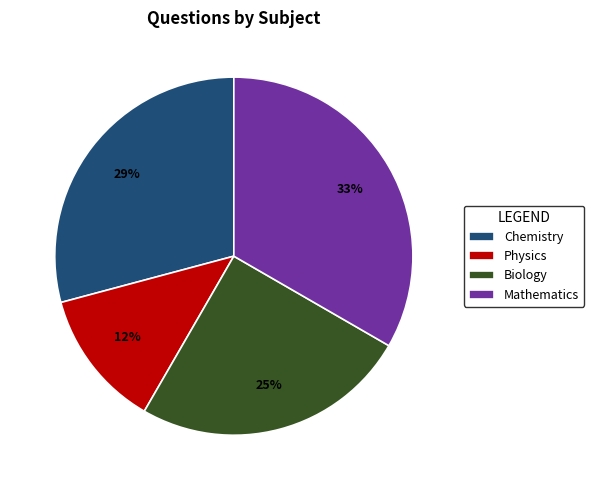

Count the number of slices in the pie.

4